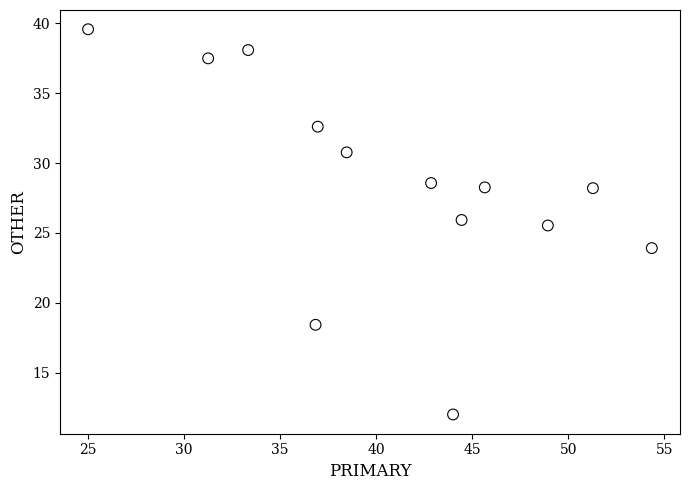

What Y value in the scatter plot is closest to 25?

25.5